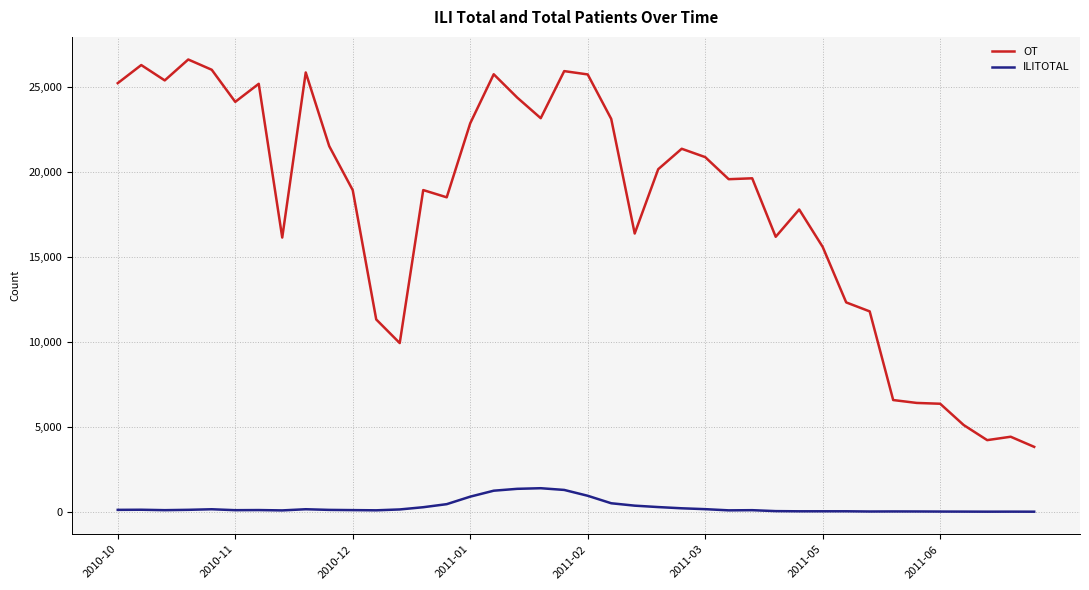

What is the maximum value shown in the chart?

26606